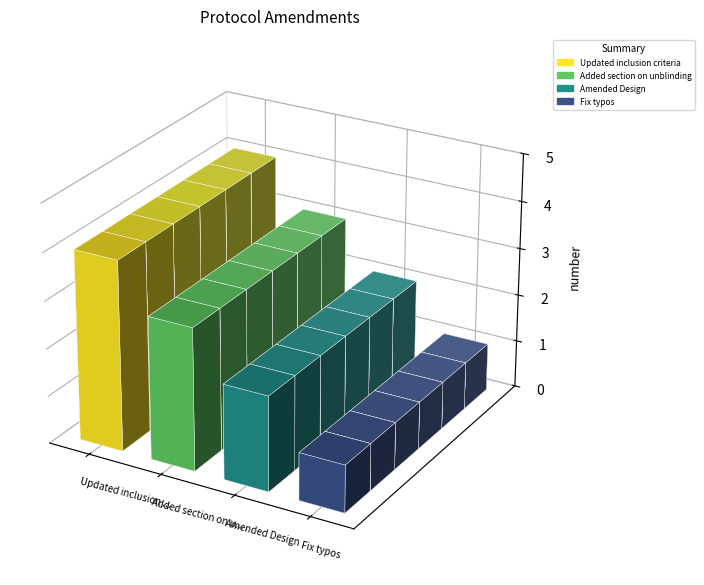

Approximately how many times larger is the value at Fix typos compared to Updated inclusion criteria?

0.2